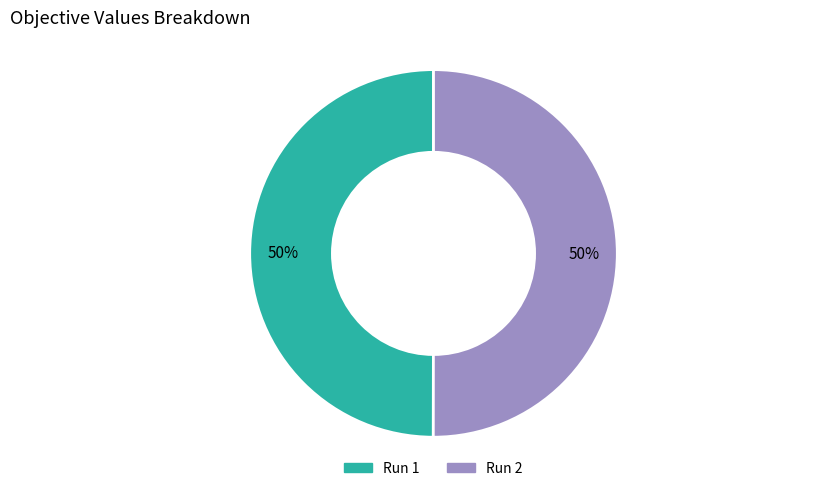

To the nearest percent, what is the average slice percentage?

50%